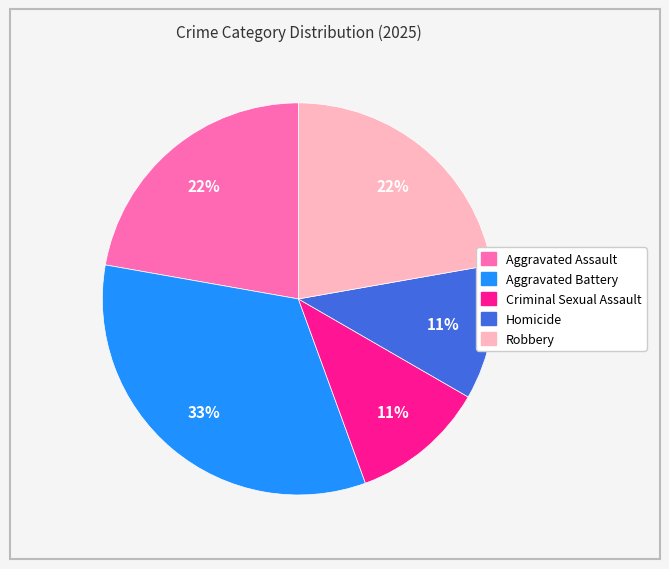

To the nearest percent, what is the combined percentage of Criminal Sexual Assault and Aggravated Battery?

44%